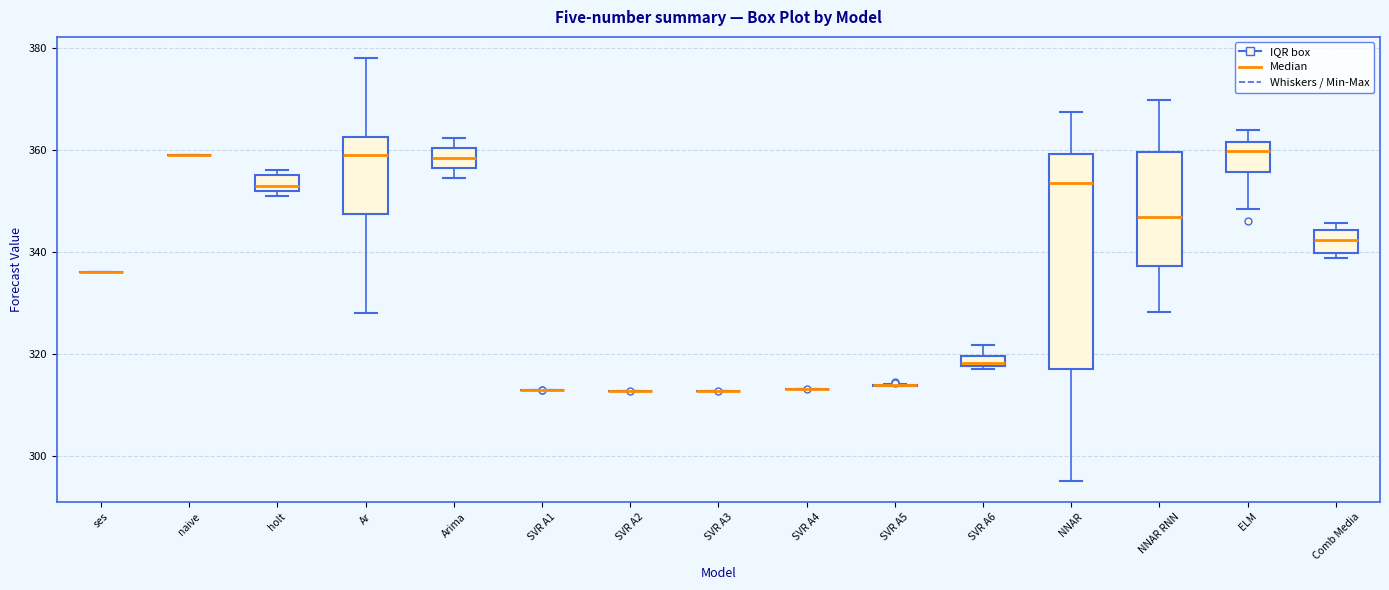

Comparing the boxes themselves (not the whiskers), which one is the tallest?

NNAR